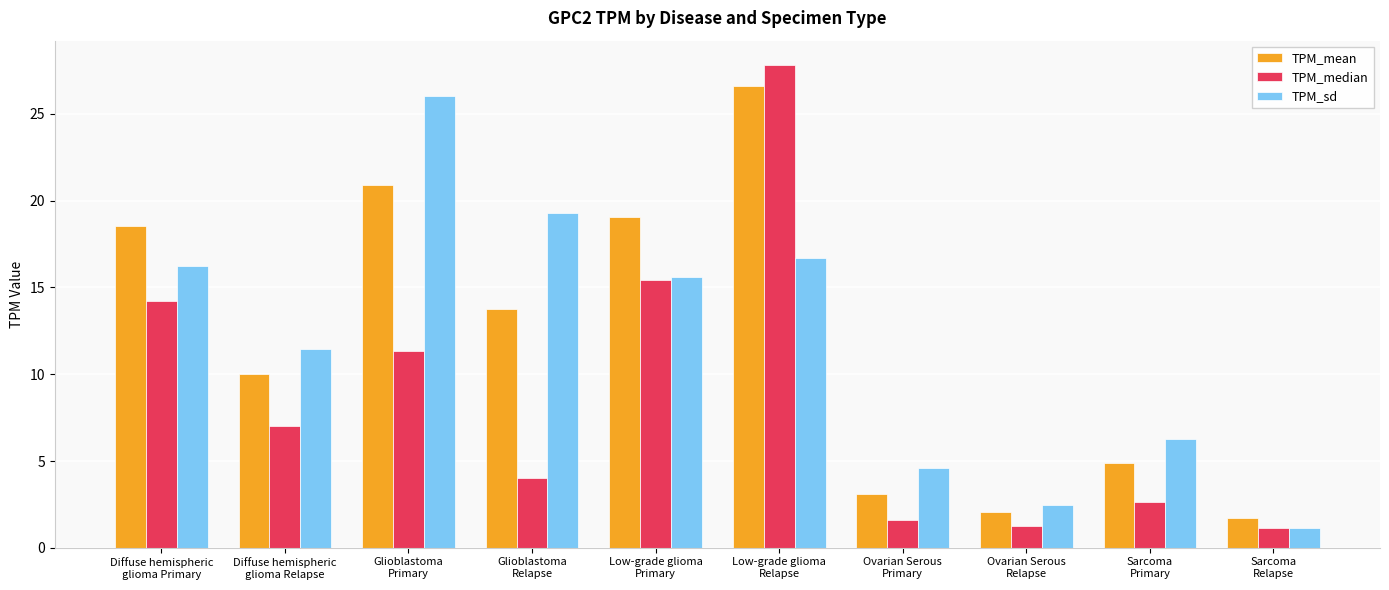

At how many categories does at least one series exceed 15?

5